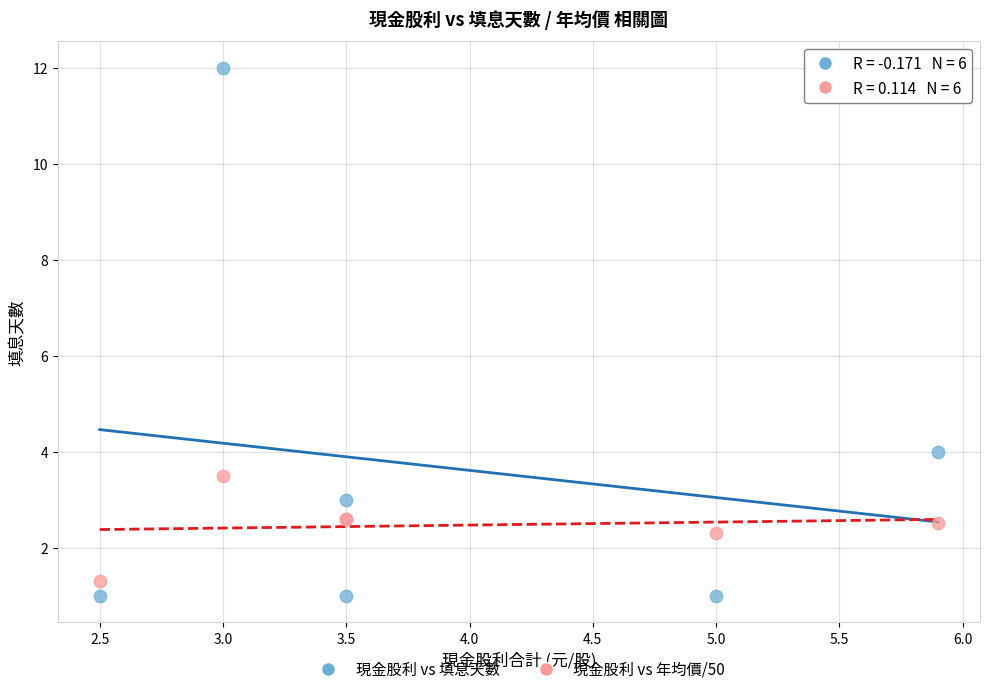

Which series reaches the maximum Y coordinate?

現金股利 vs 填息天數